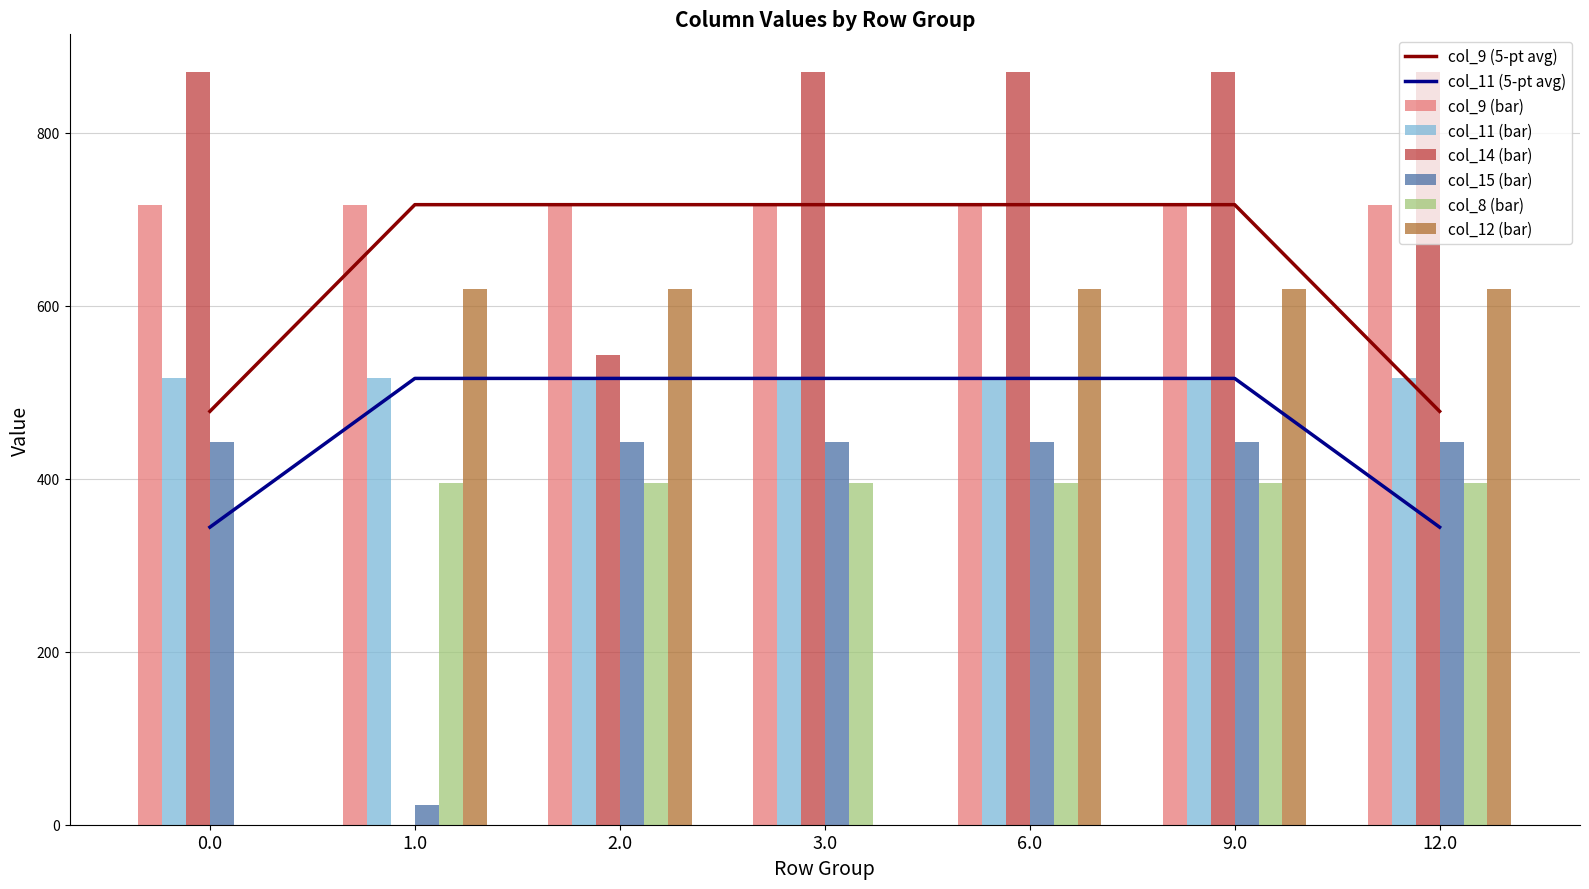

What is the sum of the col_11 (bar) values at 1.0 and 6.0?

1032.0